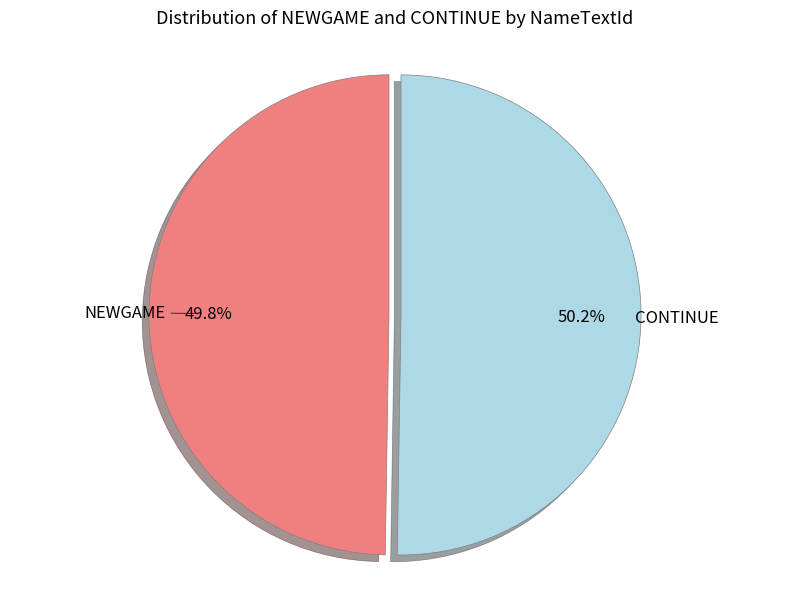

Is there any slice that represents more than half of the pie?

Yes